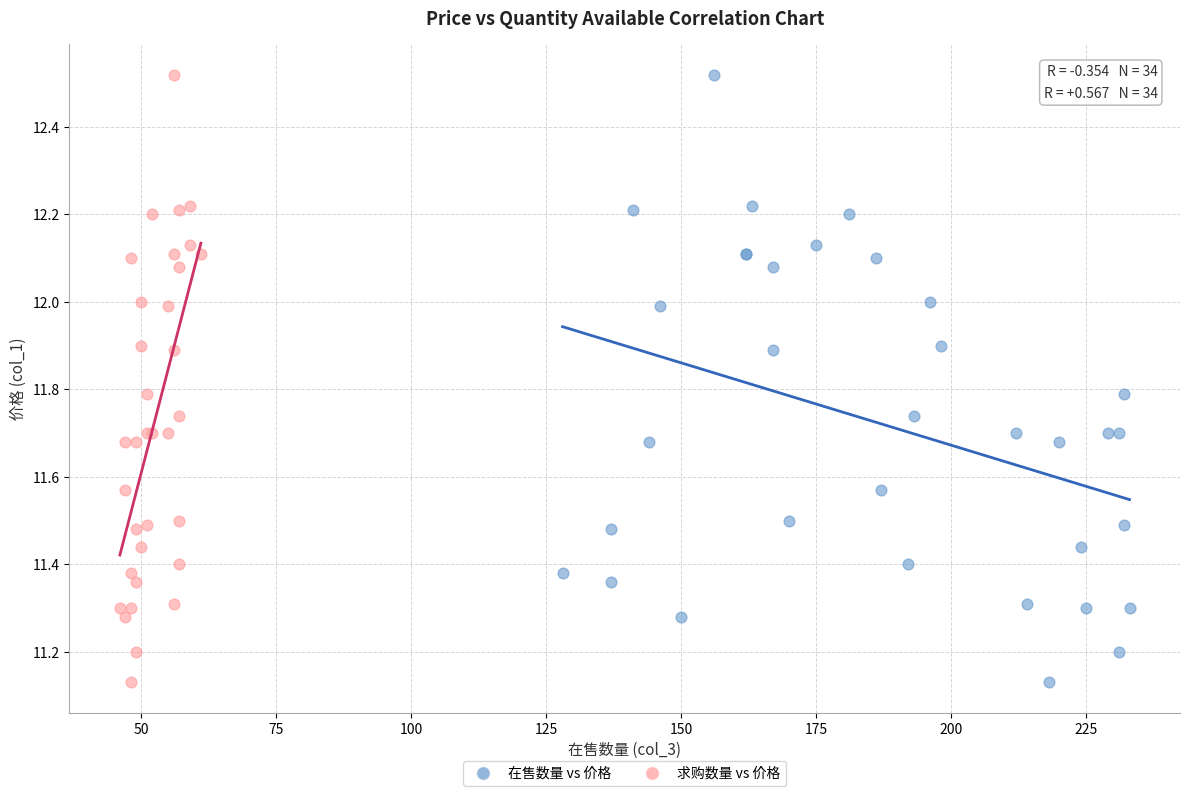

What are all the series names shown in the legend?

在售数量 vs 价格, 求购数量 vs 价格